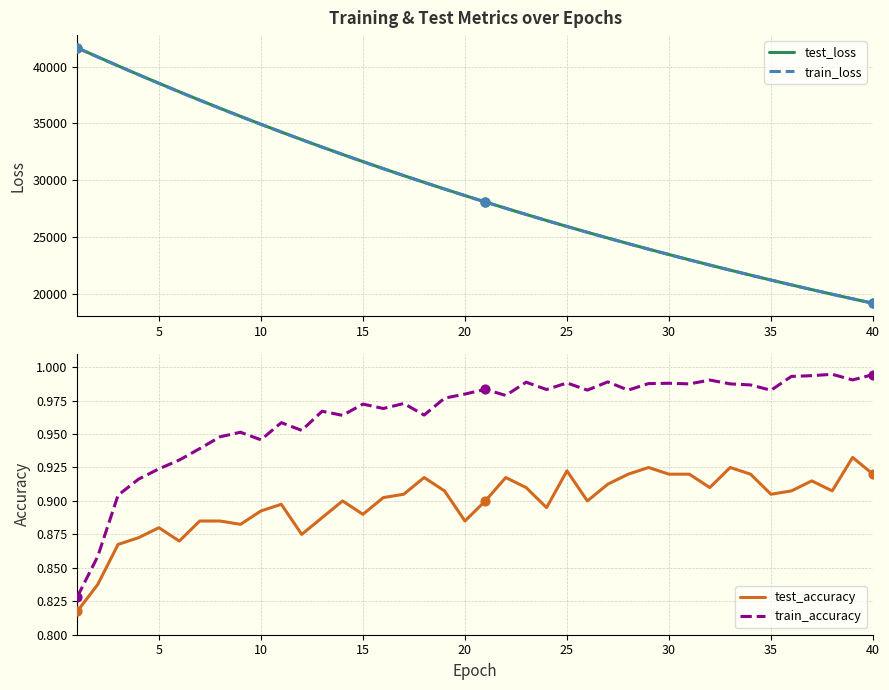

Which series has the largest total across all categories?

test_loss